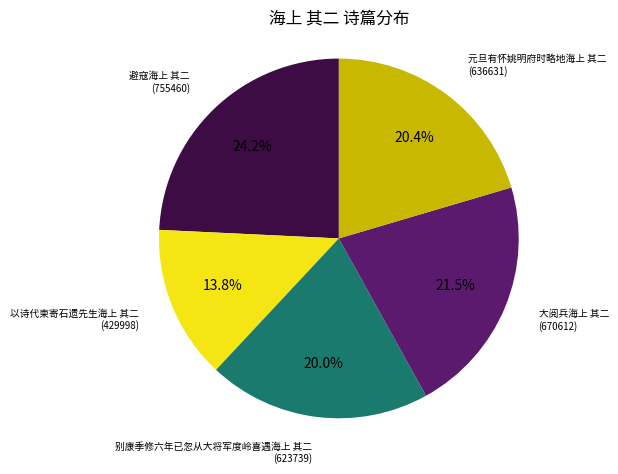

Is there a majority slice in this chart?

No